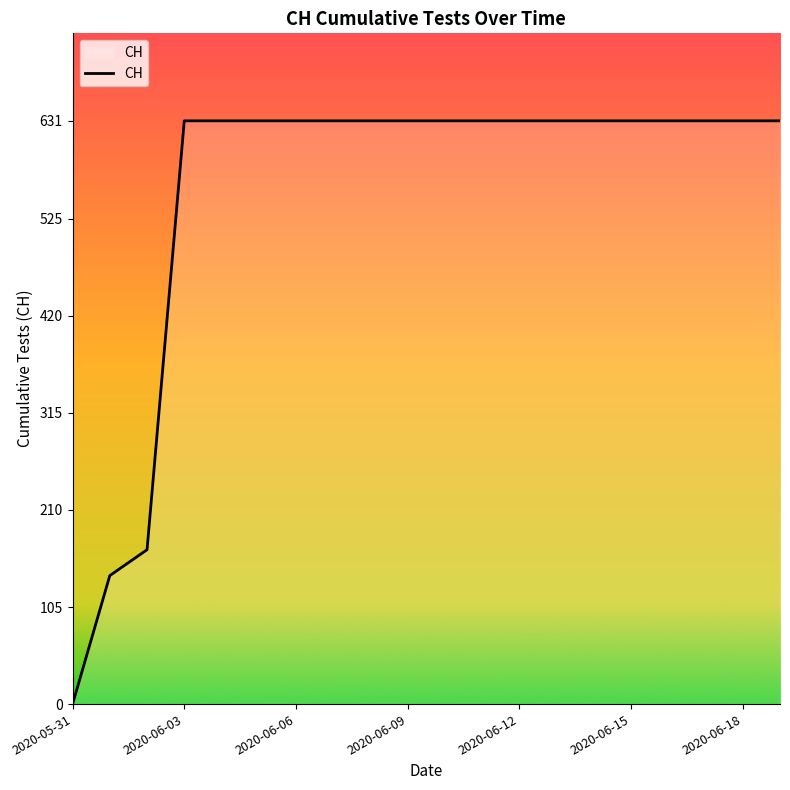

What is the average value?

552